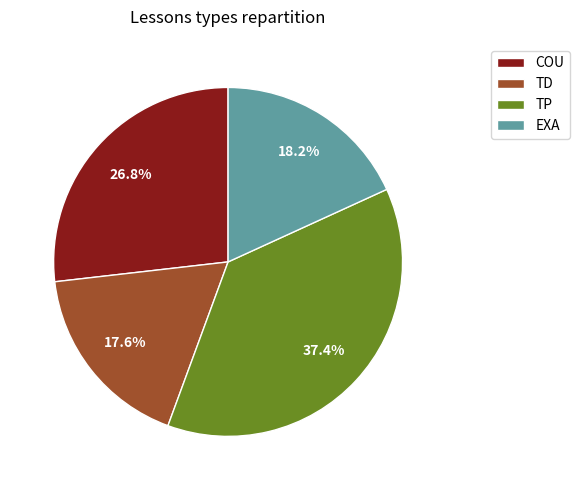

What is the smallest slice in the pie chart?

TD